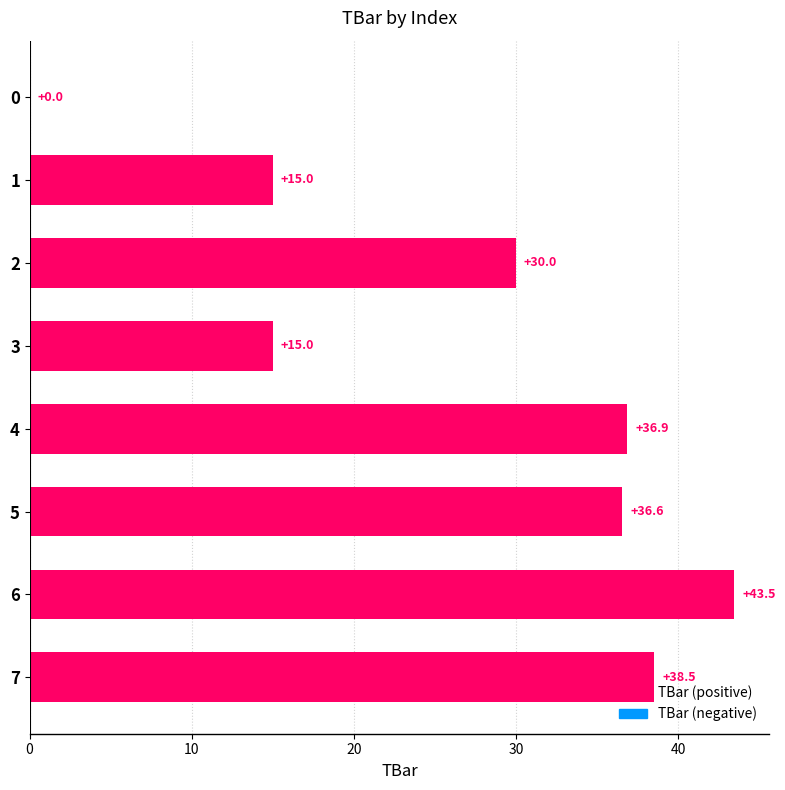

What is the maximum value shown in the chart?

43.5